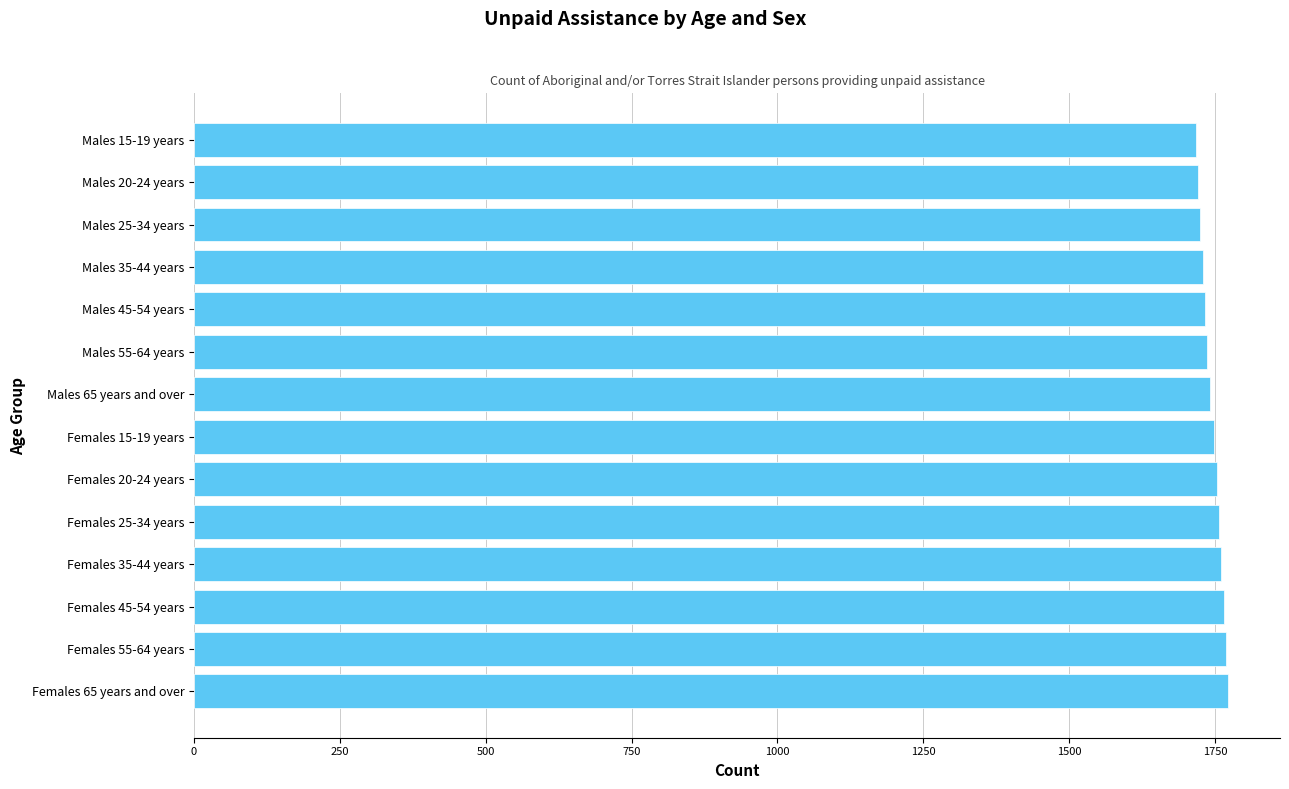

What is the ratio of the value at Males 35-44 years to the value at Females 45-54 years?

1.0